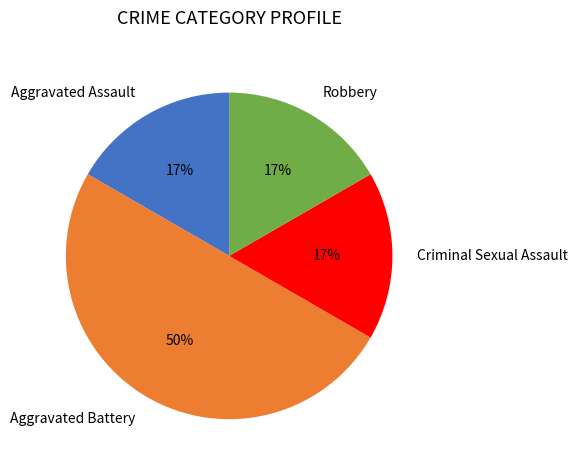

Does Aggravated Assault represent more than half of the total?

No